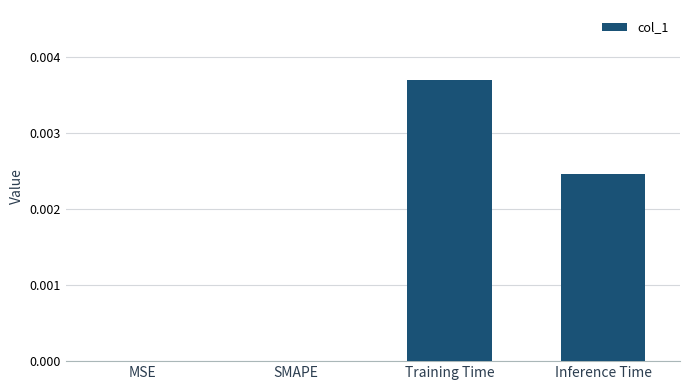

Is it true that the value at Training Time is 0.0?

True